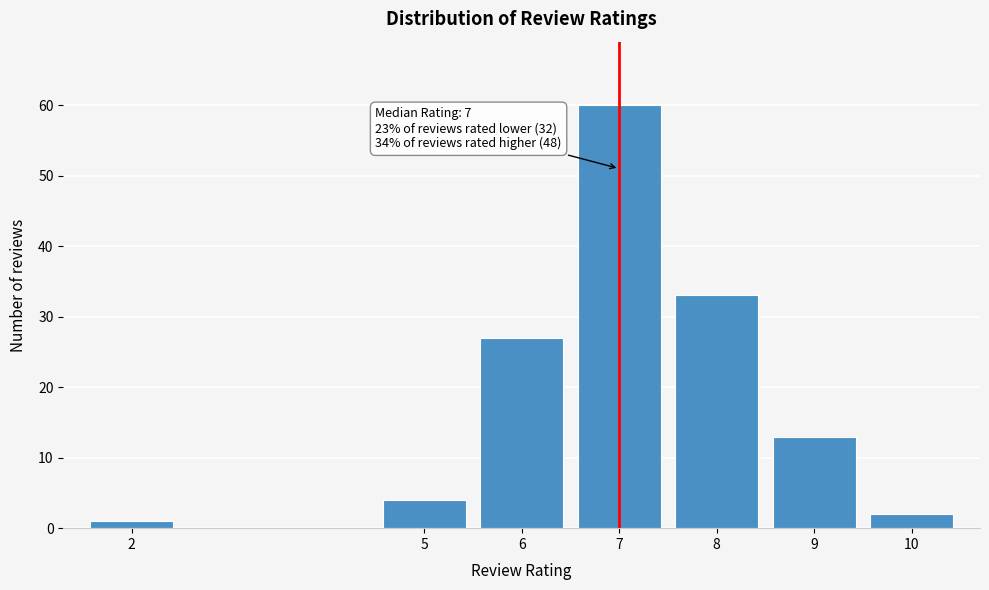

Reading right to left, list all the values displayed in this chart.

2	13	33	60	27	4	1